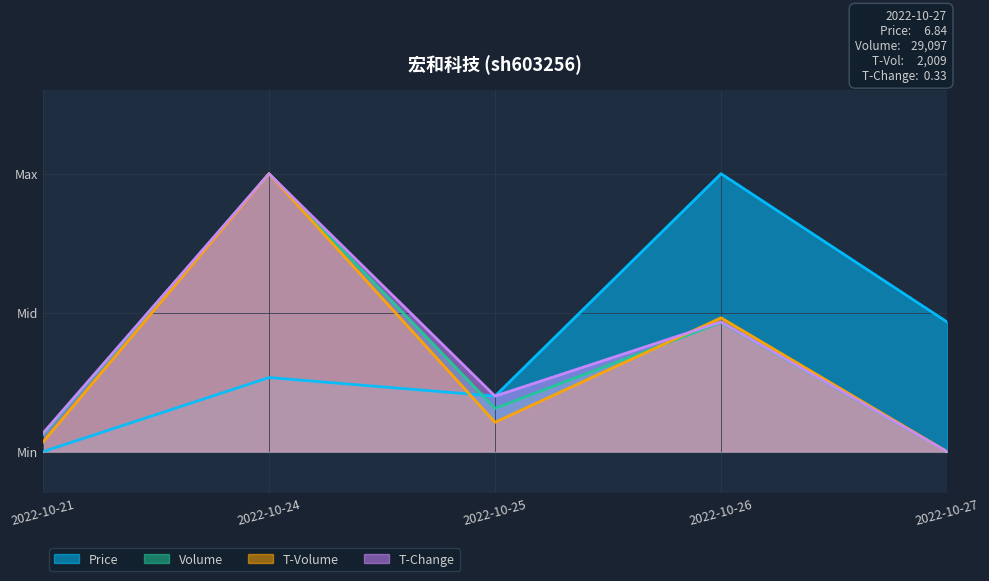

True or false: t_volume has a value of 0.7 at 2022-10-26.

False